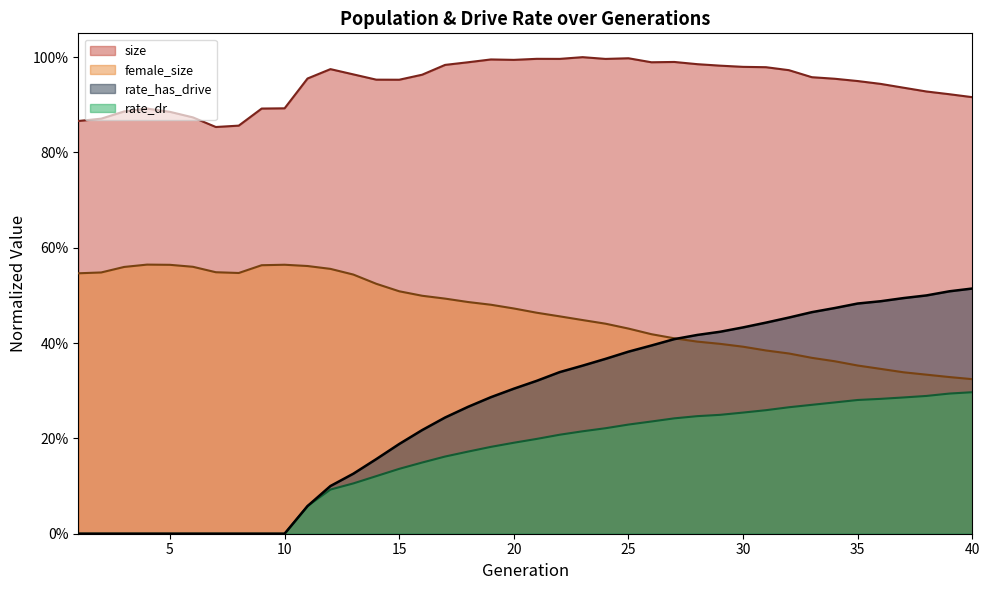

What is the difference between the maximum and minimum values in the rate_has_drive series?

0.5